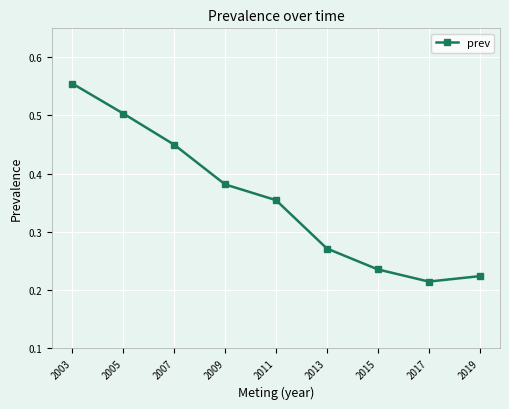

How many lines are shown in the chart?

1